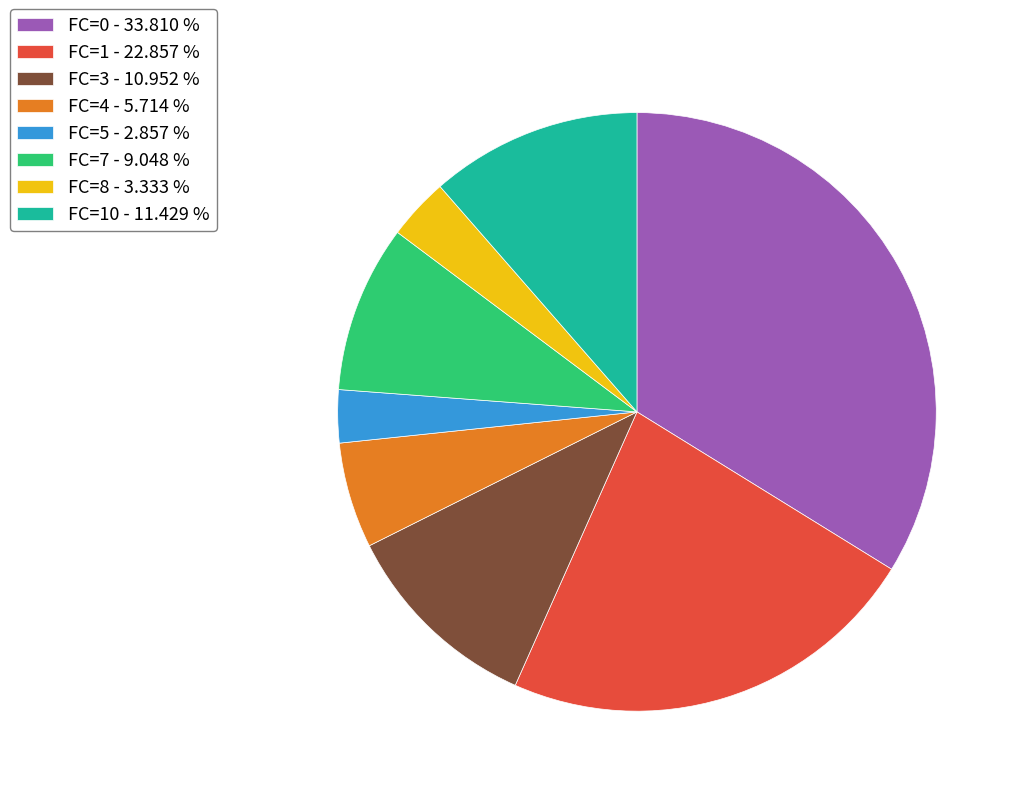

Does FC=0 - 33.810 % represent more than half of the total?

No